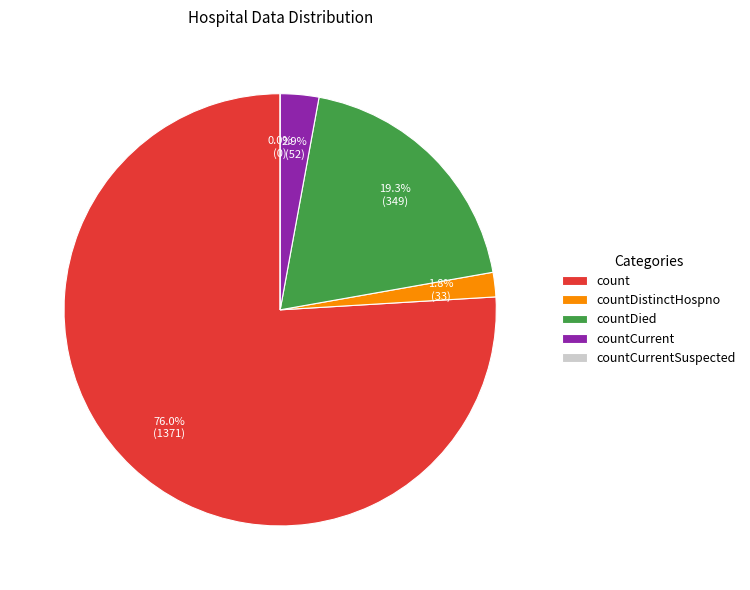

What percentage is the countDied slice, to the nearest percent?

19%